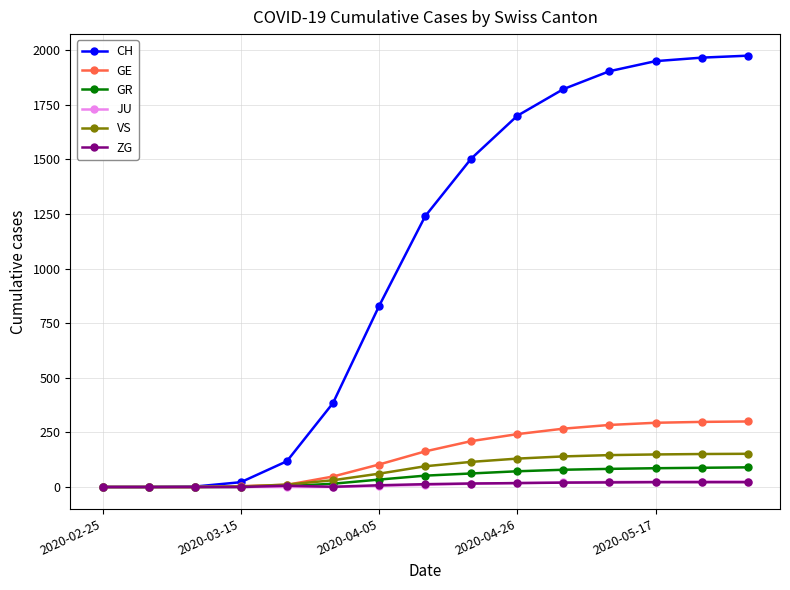

Which series has the widest spread of values?

CH